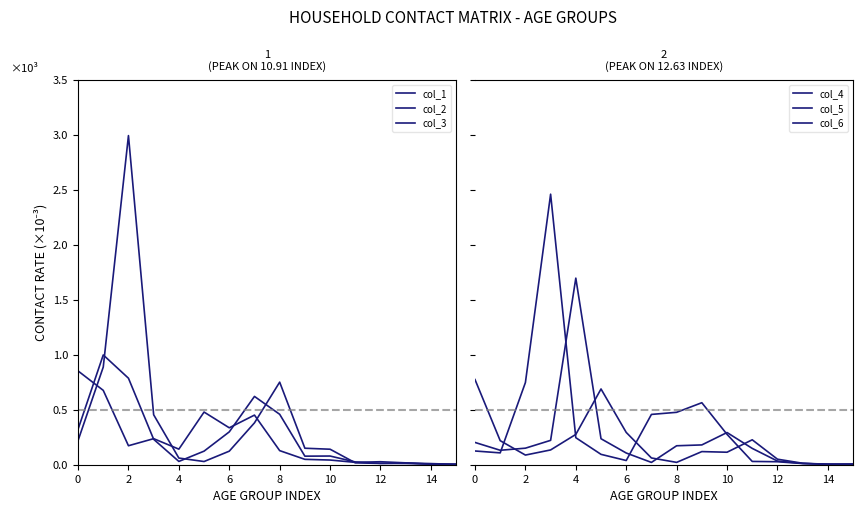

Read the col_4 value at 4.

245.7